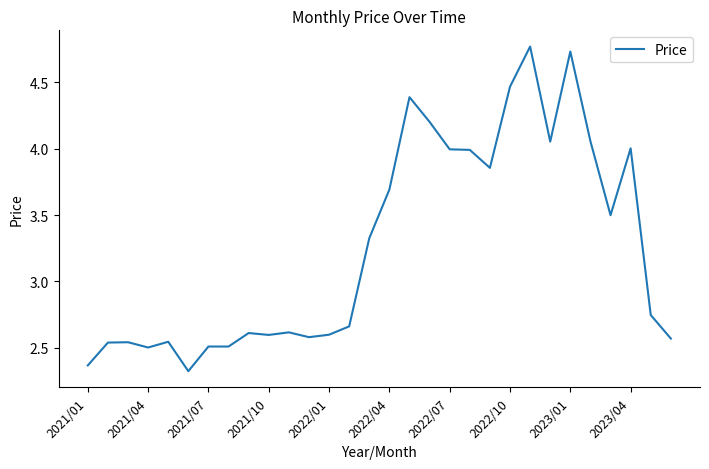

What is the smallest value displayed?

2.3